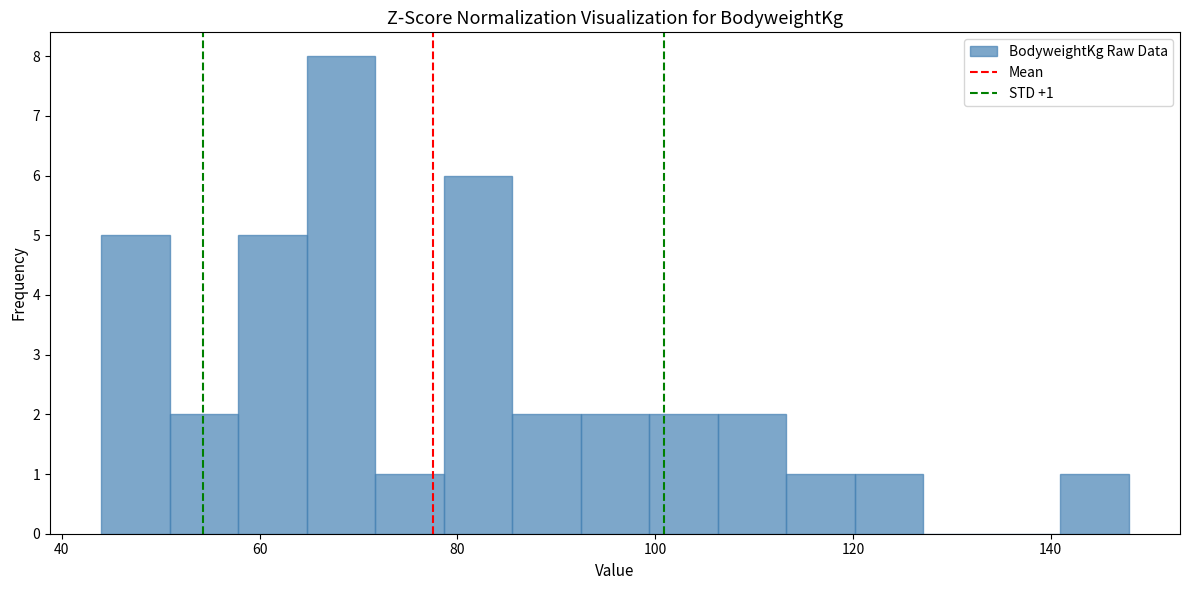

Around what value on the x-axis is the tallest bar? Give the approximate position of its centre, as read against the axis.

68